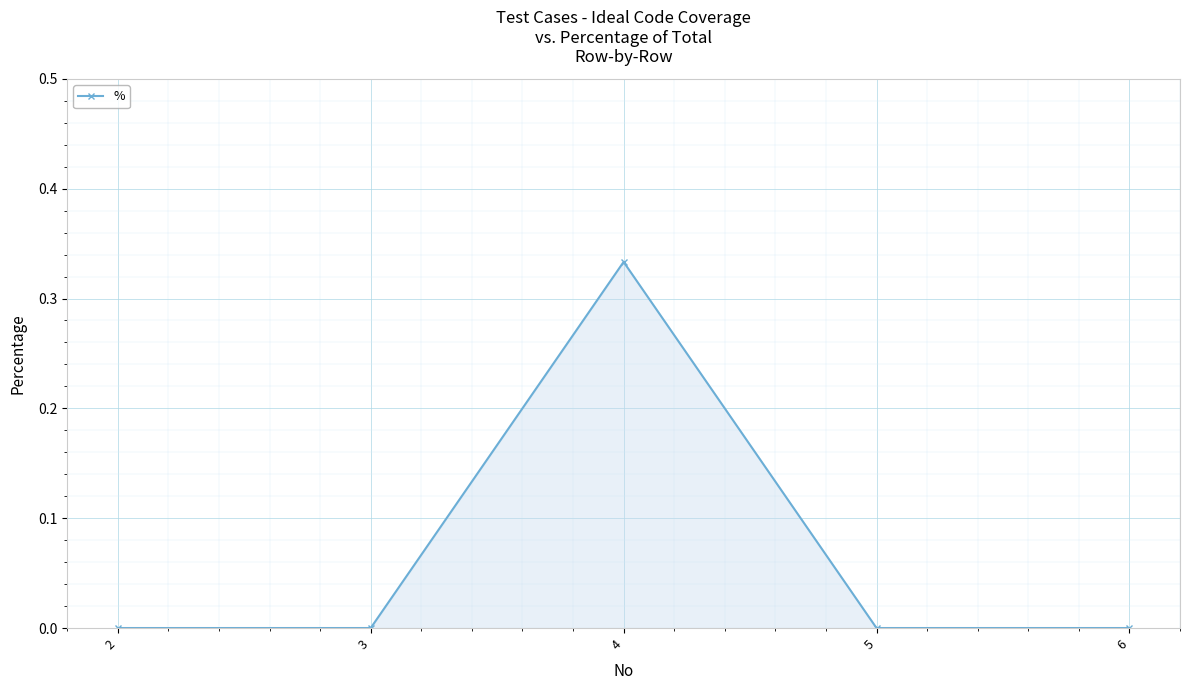

Does the chart have visible grid lines?

Yes